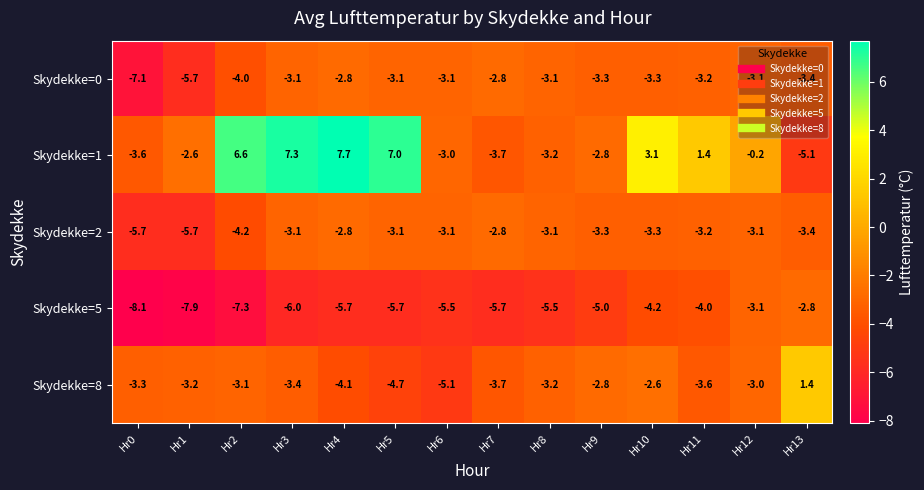

Which series has the largest range (max minus min)?

Skydekke=1